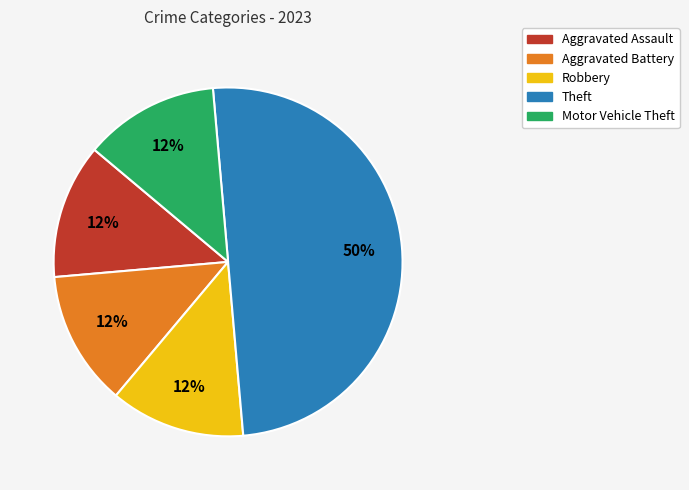

Is the sum of Theft and Motor Vehicle Theft greater than half?

Yes